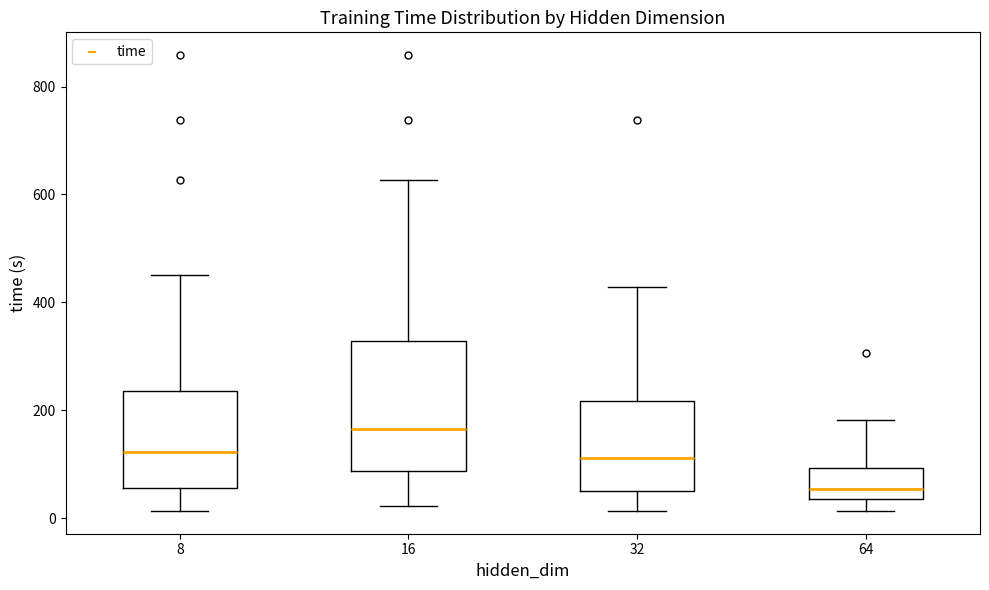

Which box is the tallest, from its lower edge to its upper edge?

16